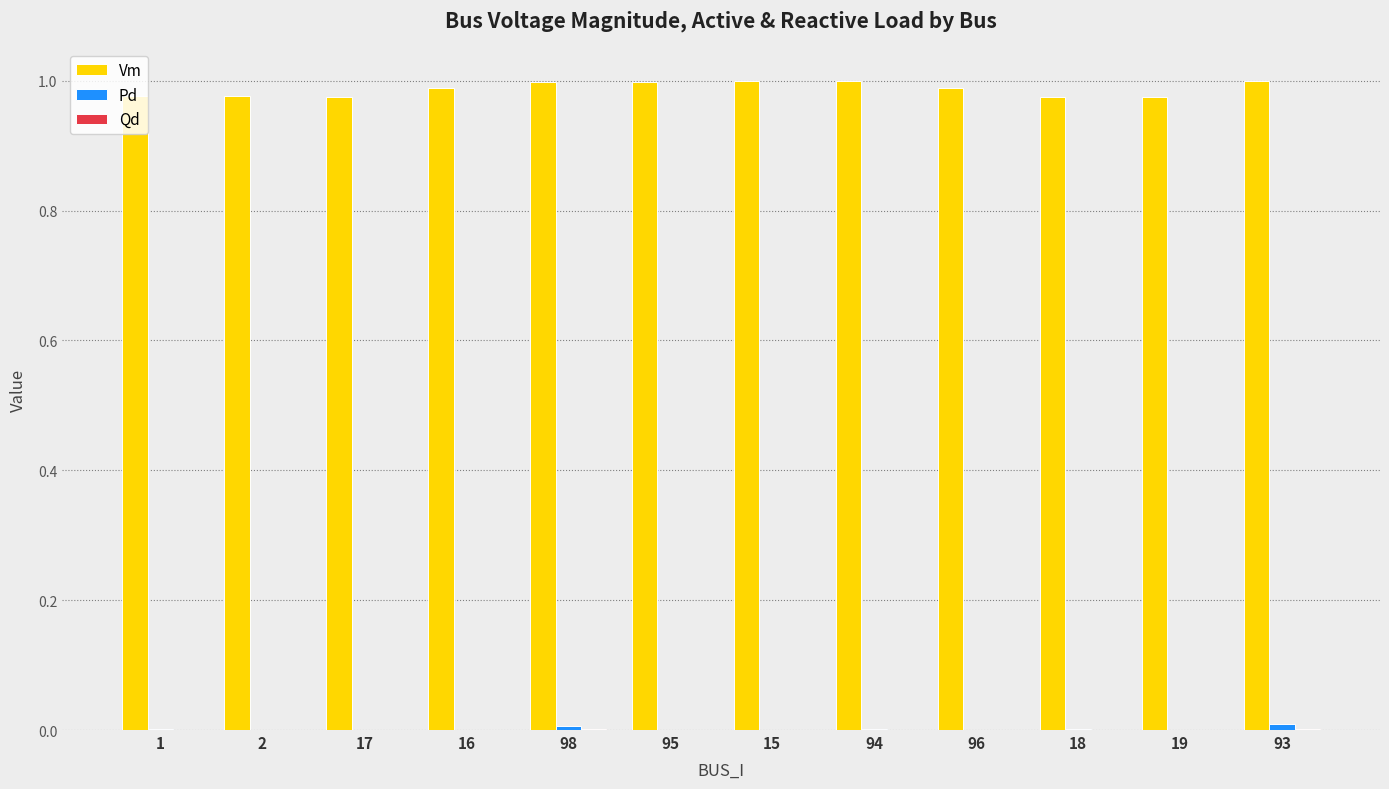

What is the sum of all Vm values?

11.9